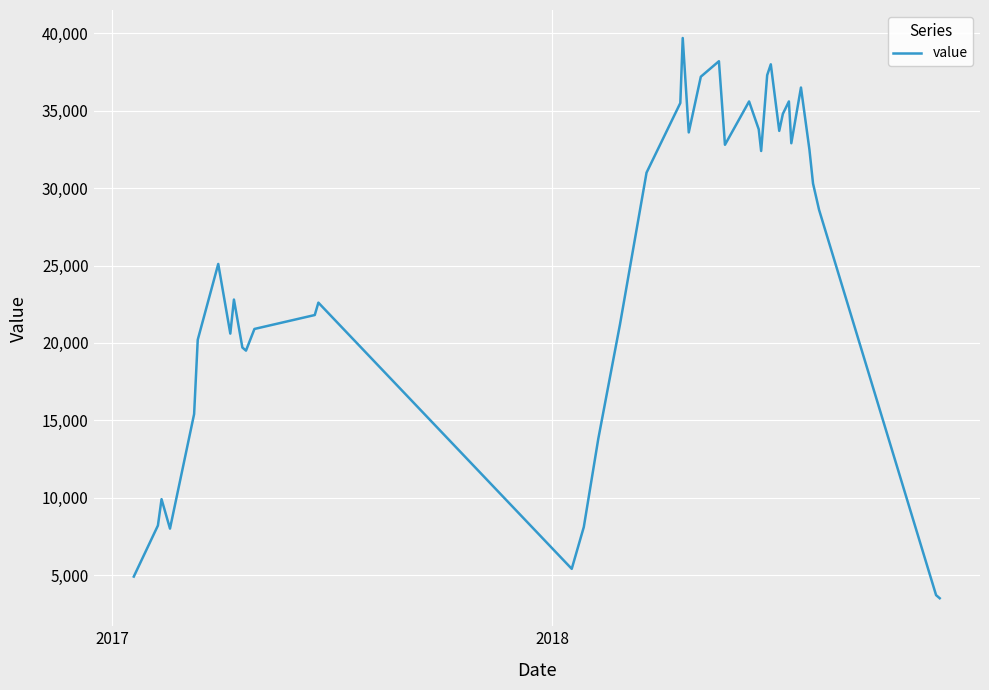

What is the sum of all values?

985300